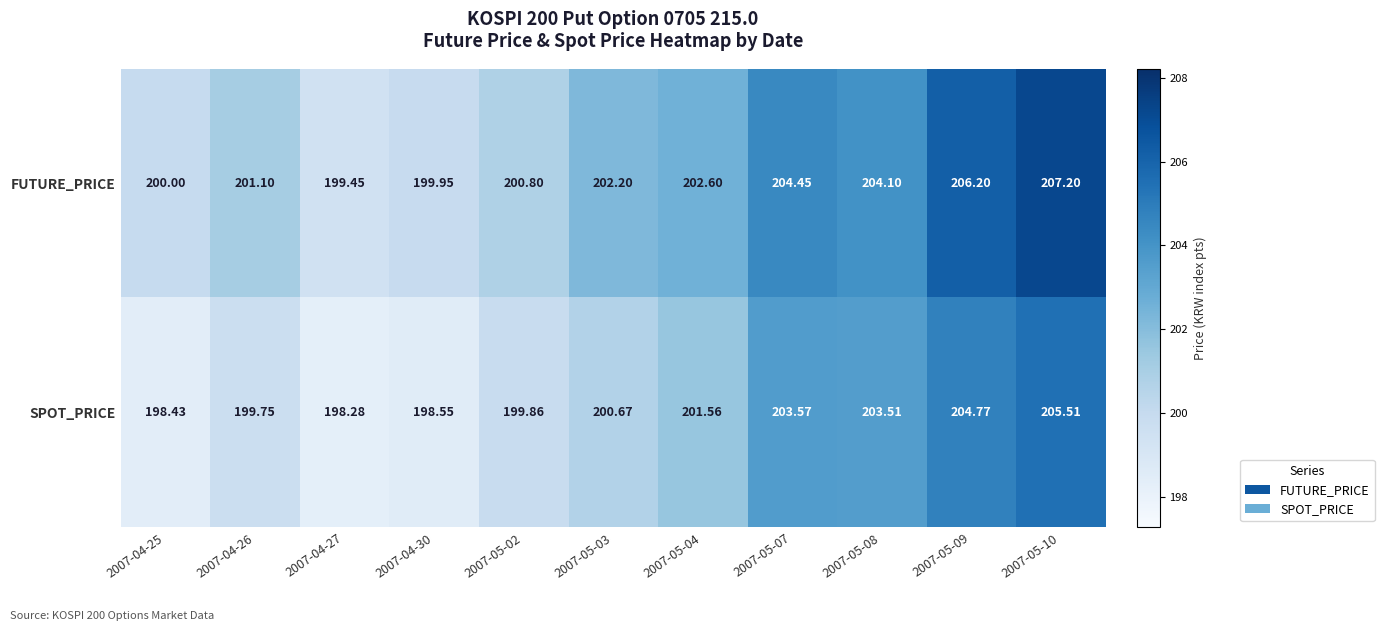

At 2007-05-08, list the series in order from largest to smallest.

FUTURE_PRICE, SPOT_PRICE